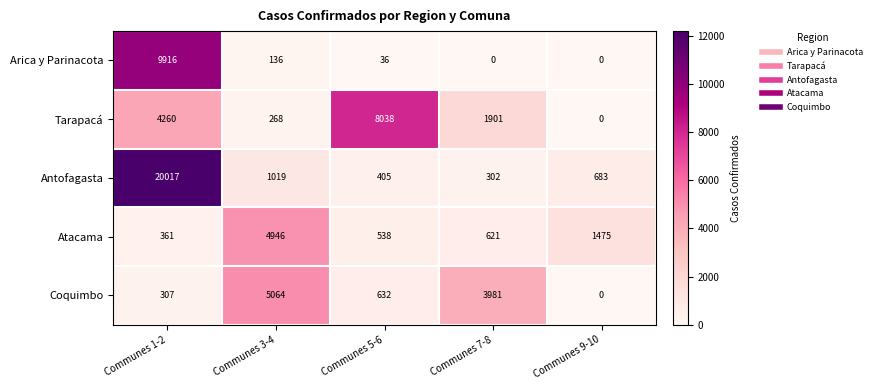

What is the approximate value of Coquimbo at Communes 1-2, to the nearest 10?

310